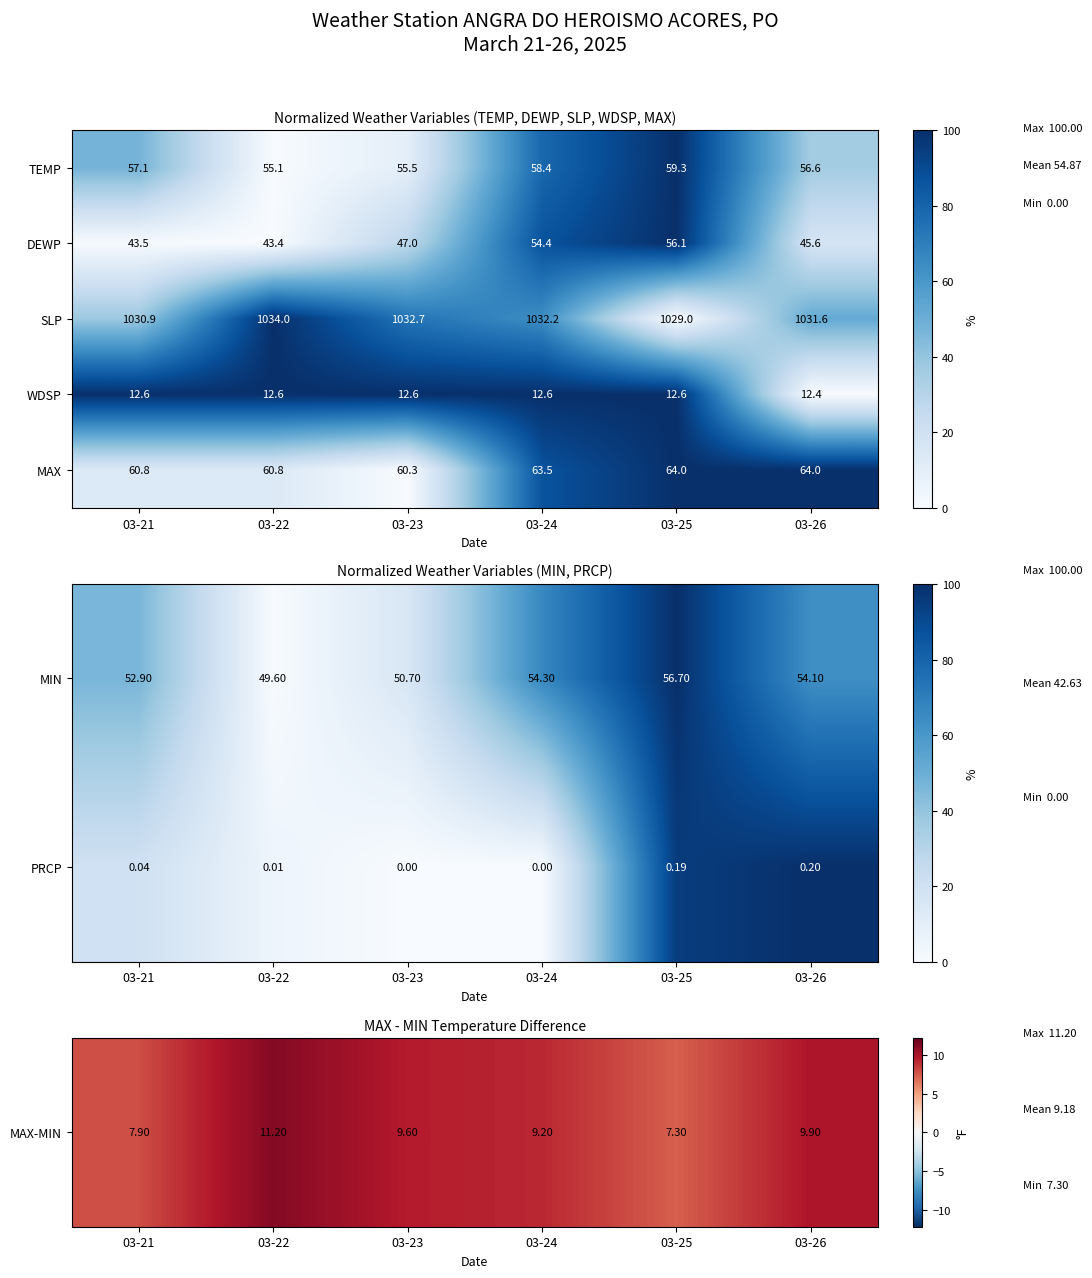

What is the difference between the second highest and minimum values in the SLP series?

3.7